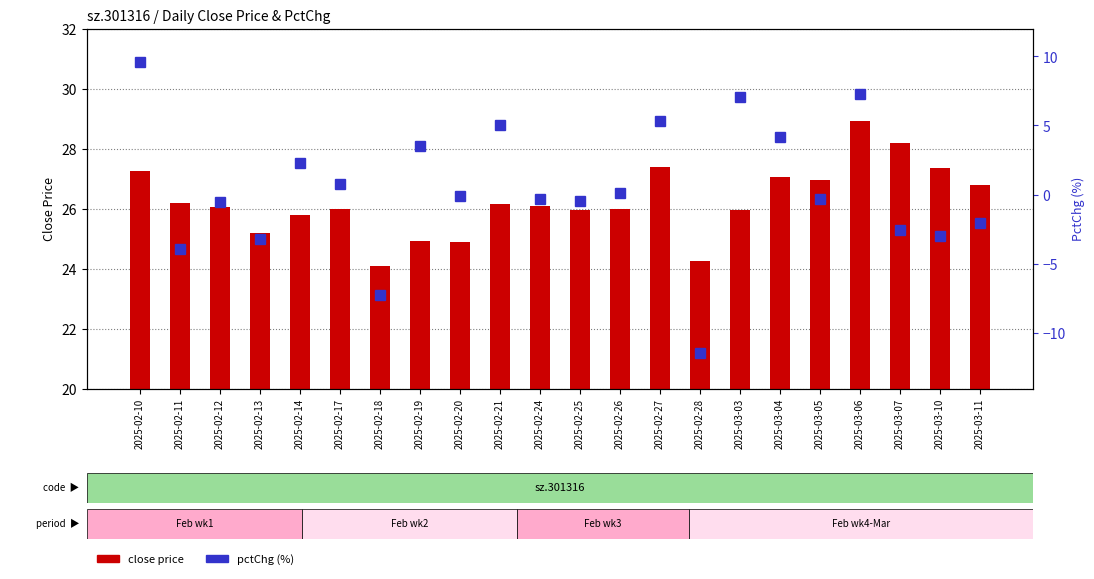

What position from the left is 2025-02-11?

2